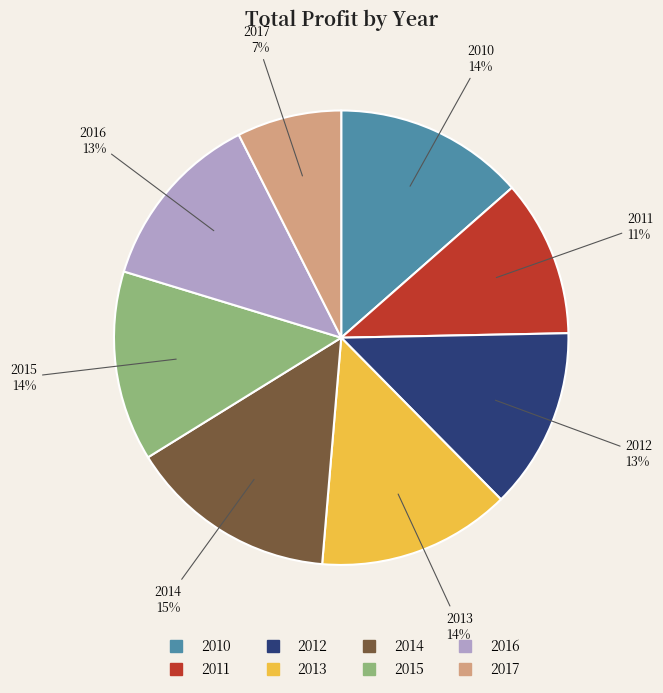

Combined, do 2016 and 2017 account for over 50%?

No